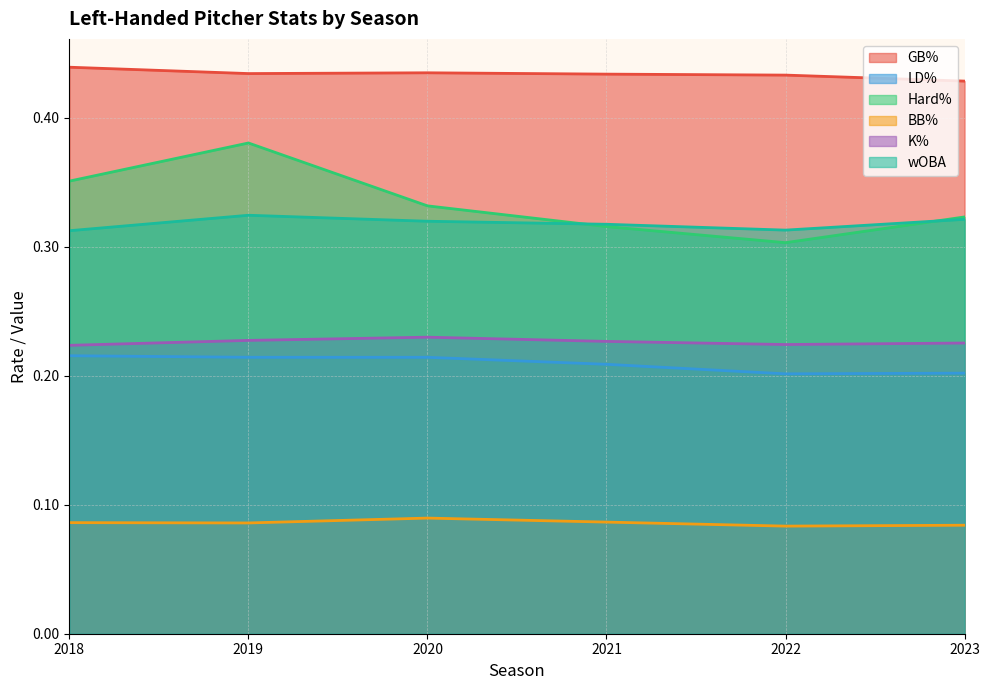

What is the value of the K% point at the 4th from the left?

0.2